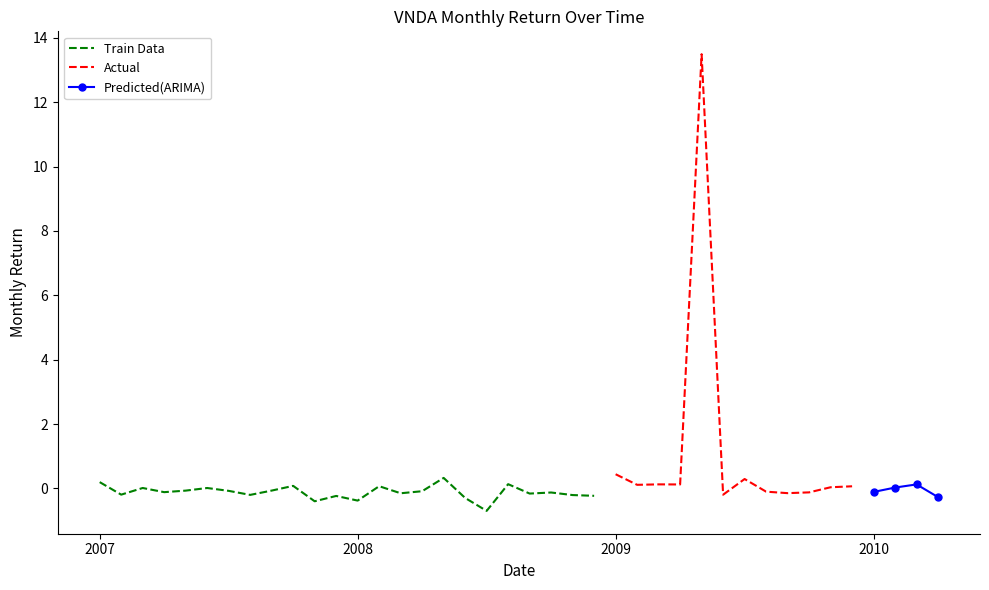

What is the average value?

0.3